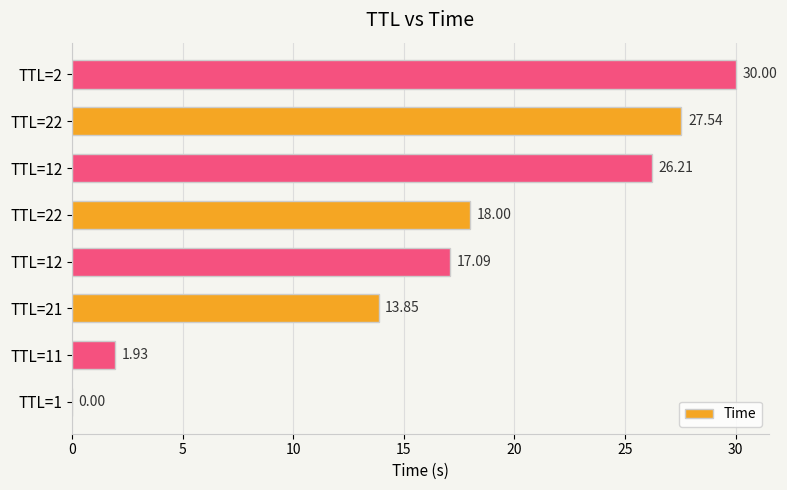

Count the number of categories in the chart.

8